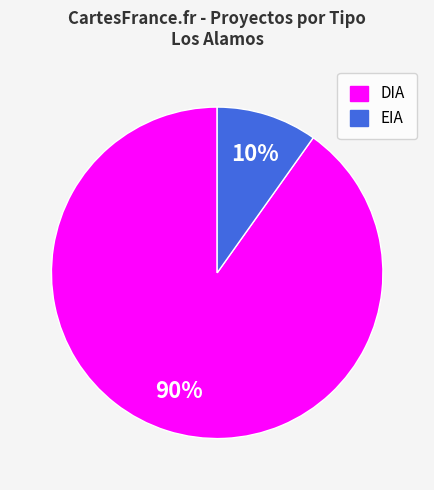

Is there any slice that represents more than half of the pie?

Yes